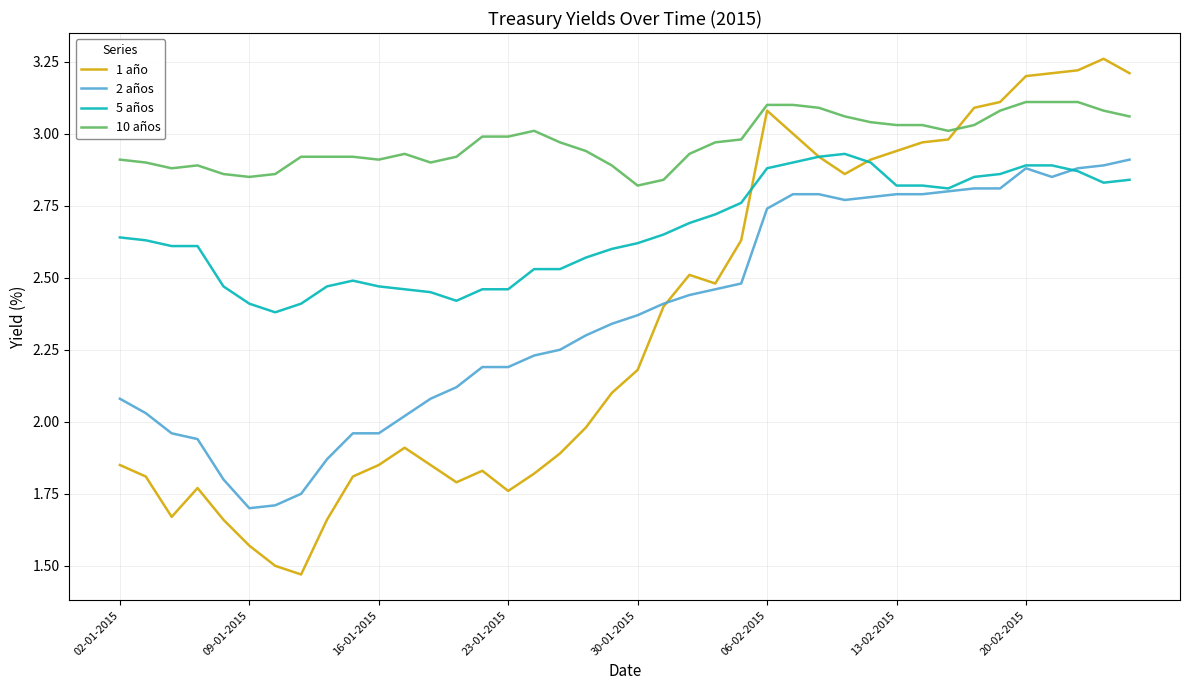

After their last crossing, which series has the higher values: 1 año or 10 años?

1 año